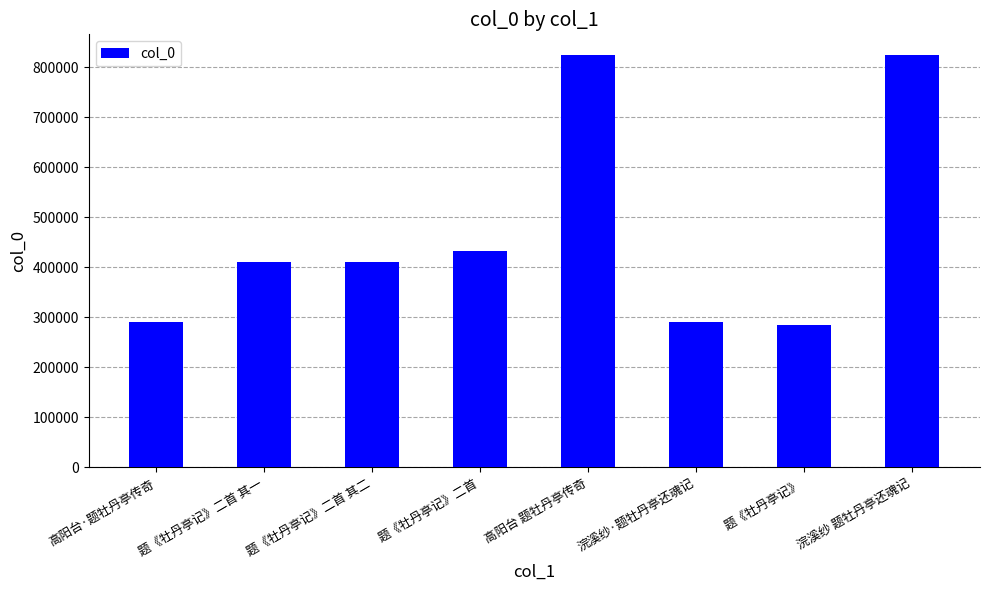

How many data points does each series have?

8